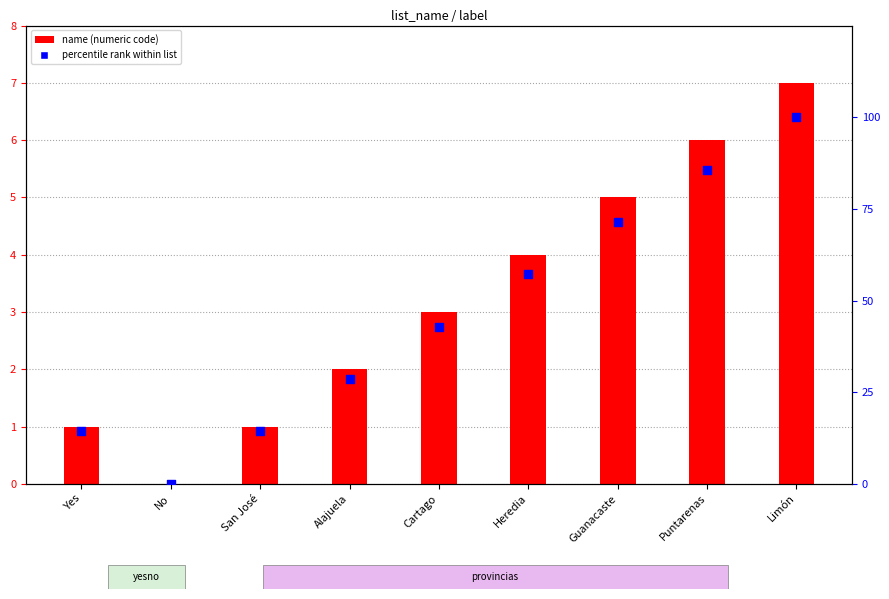

At how many categories does at least one series exceed 60?

3